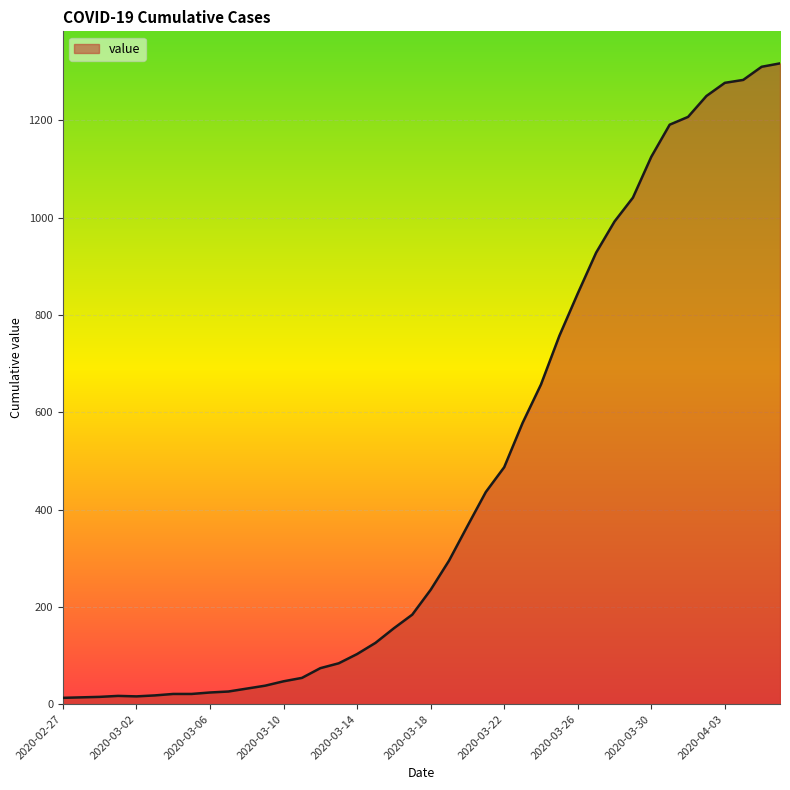

What is the average value?

466